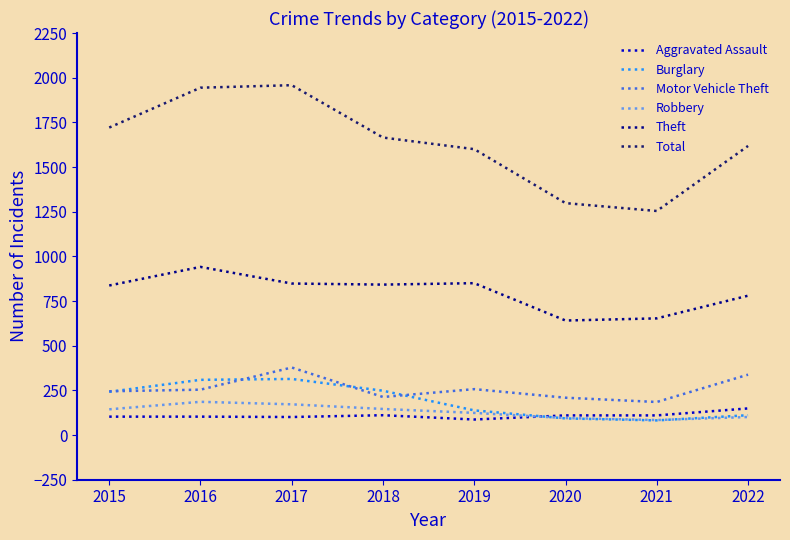

List the series in order of their peak value, highest first.

Total, Theft, Motor Vehicle Theft, Burglary, Robbery, Aggravated Assault